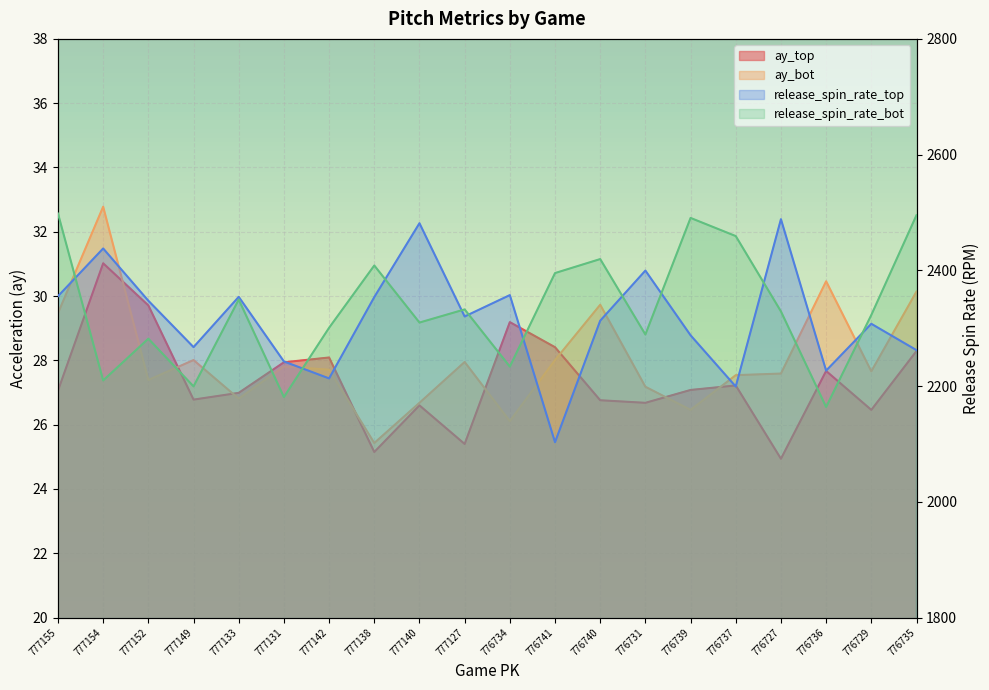

Which series has the widest spread of values?

release_spin_rate_top